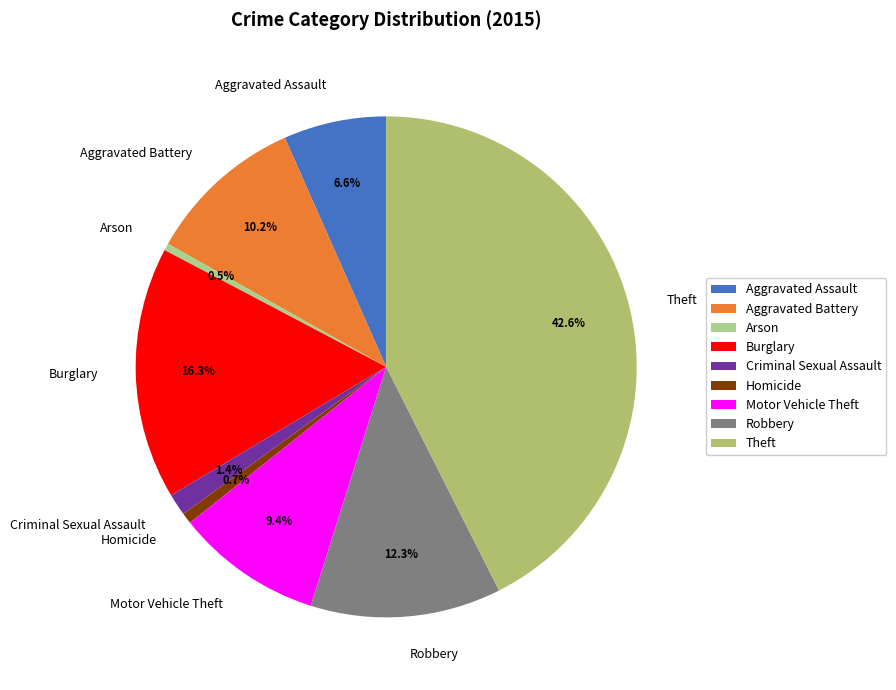

Count the number of slices in the pie.

9